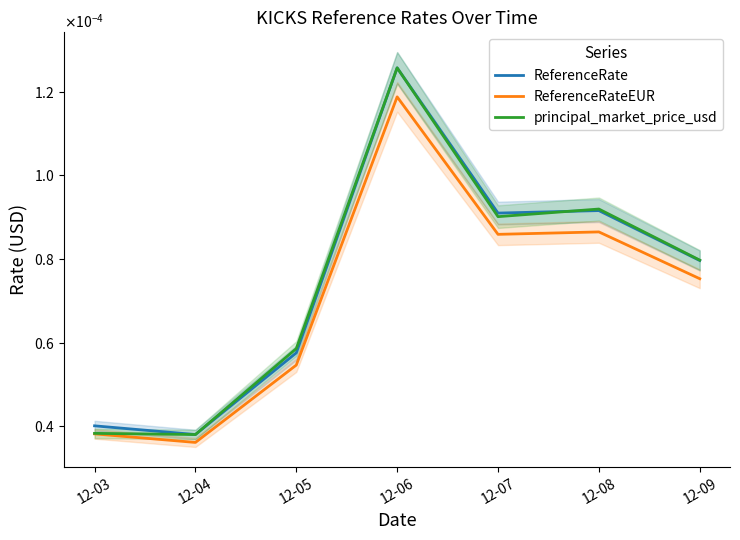

What are all the series names shown in the legend?

ReferenceRate, ReferenceRateEUR, principal_market_price_usd